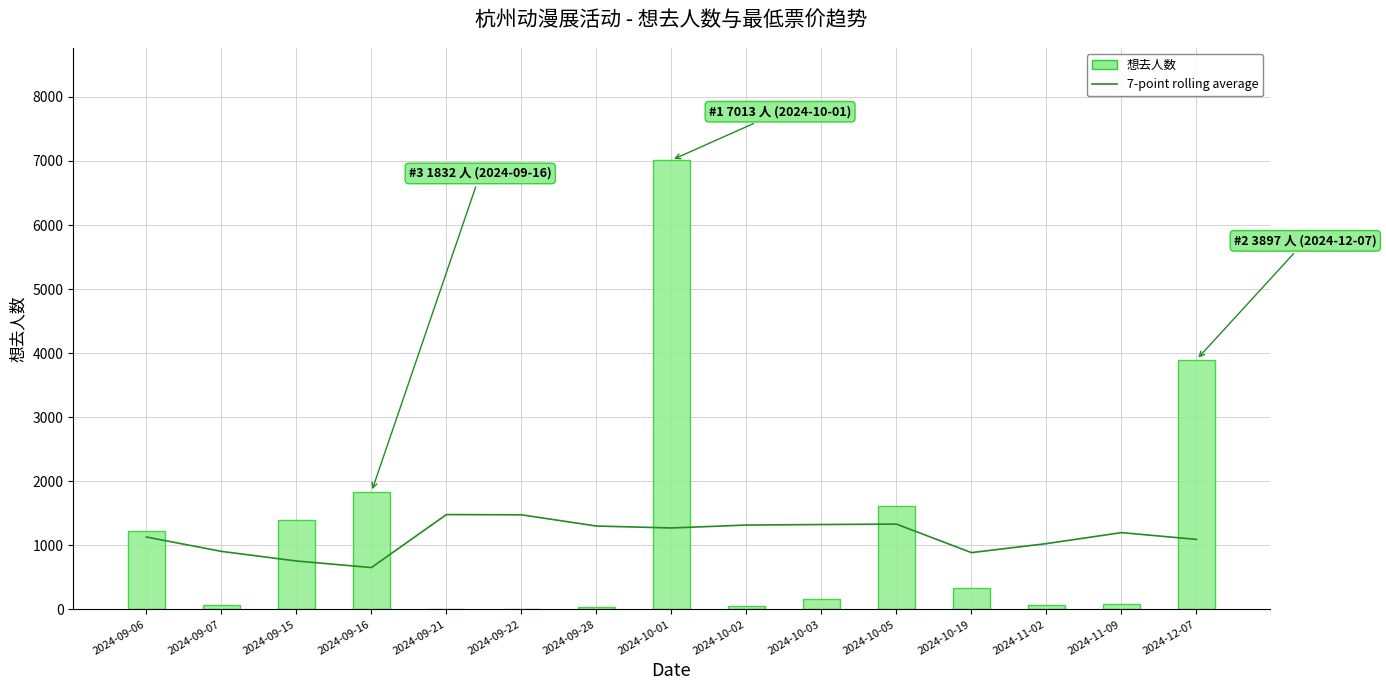

What is the label of the 3rd bar from the left?

2024-09-15